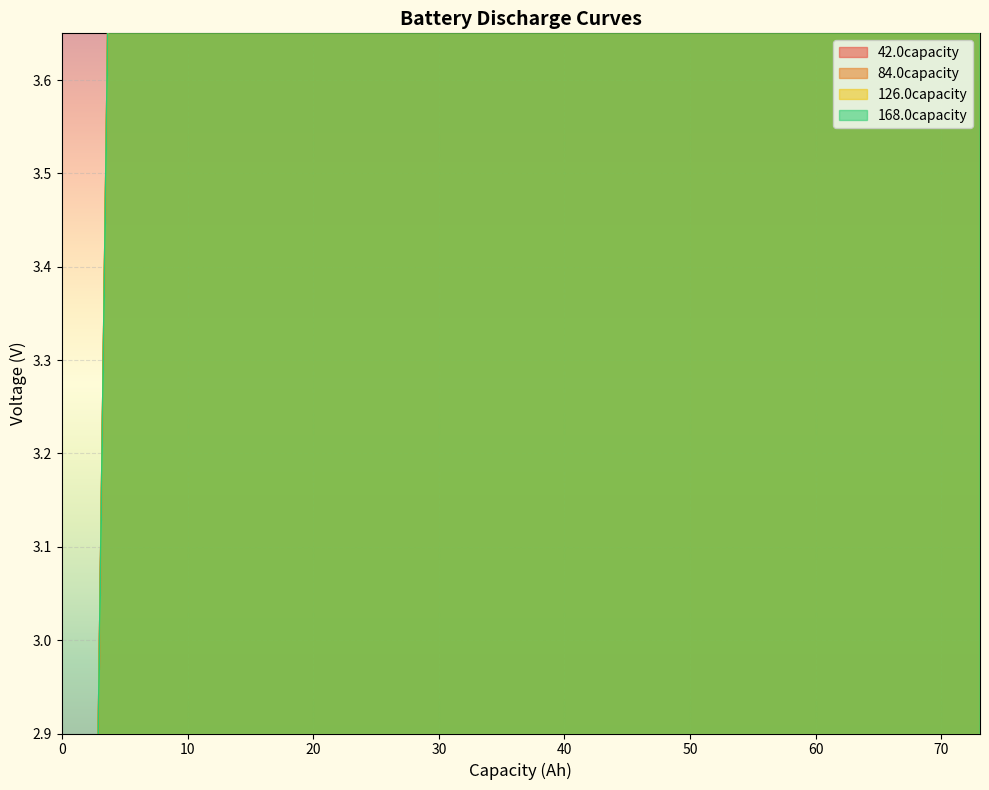

What is the value of the 126.0capacity point at the 39th from the left?

71.2